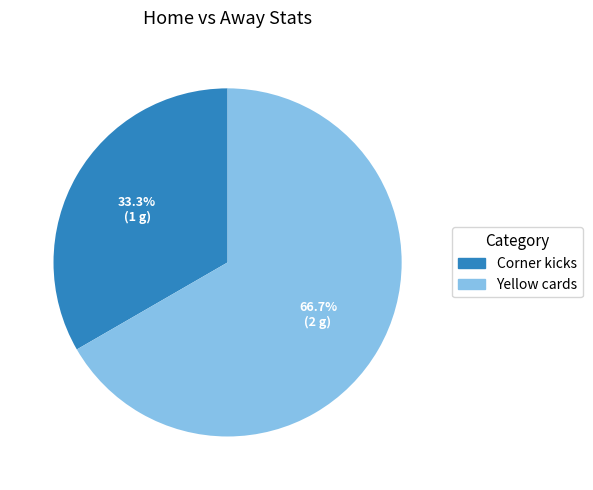

To the nearest percent, what portion does Corner kicks represent?

33%